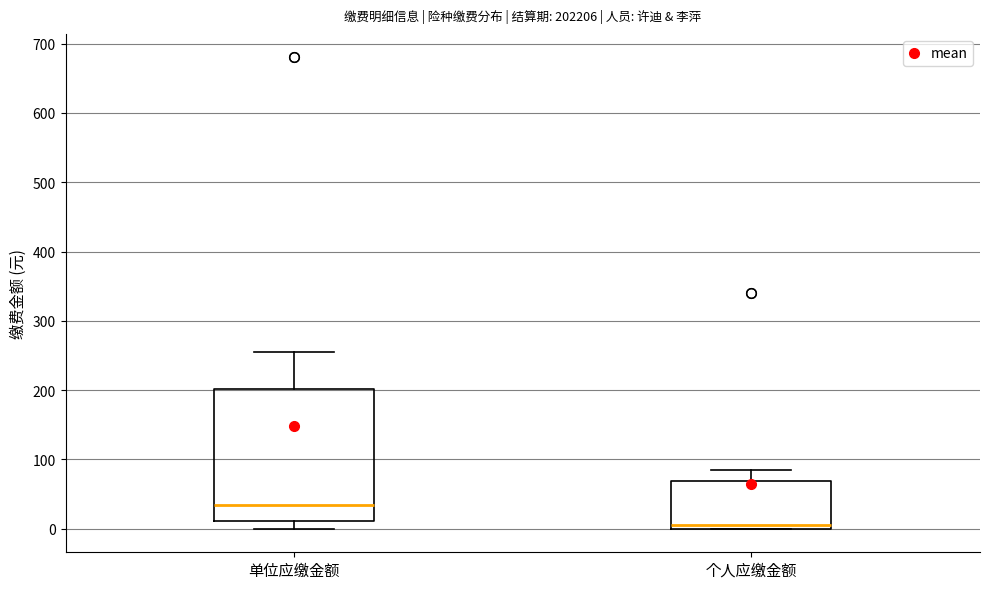

Reading left to right, transcribe this box plot: for each box, give where its median line is, the range the box spans, and where its two whiskers end, as read against the y-axis. The values are not printed on the chart, so give them approximately, as read against the axis.

单位应缴金额: median 30, box 10 to 200, whiskers 0 to 260
个人应缴金额: median 10, box 0 to 70, whiskers 0 to 90